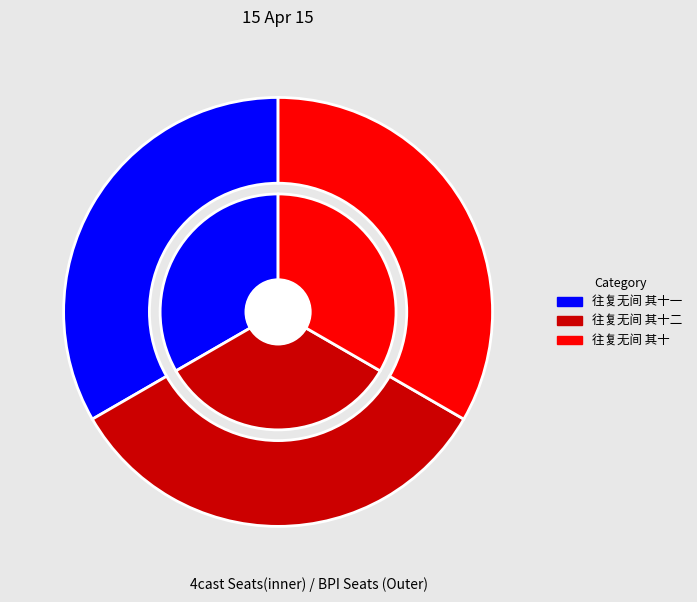

Rank the categories by value from lowest to highest.

往复无间 其十, 往复无间 其十二, 往复无间 其十一